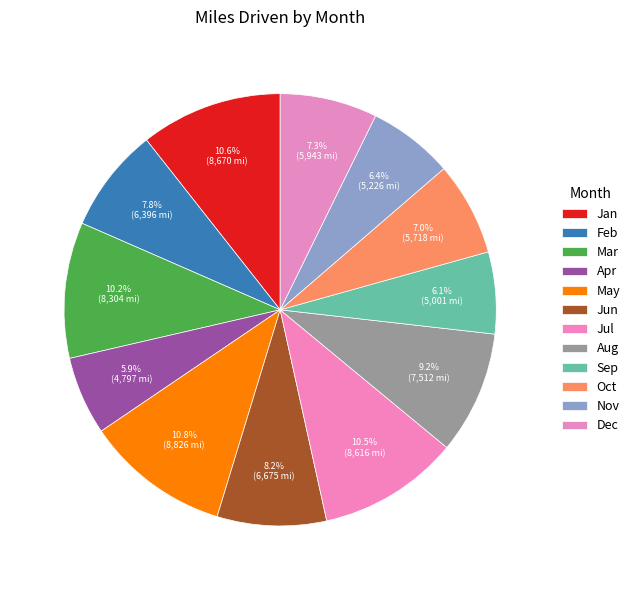

What is the largest slice in the pie chart?

May